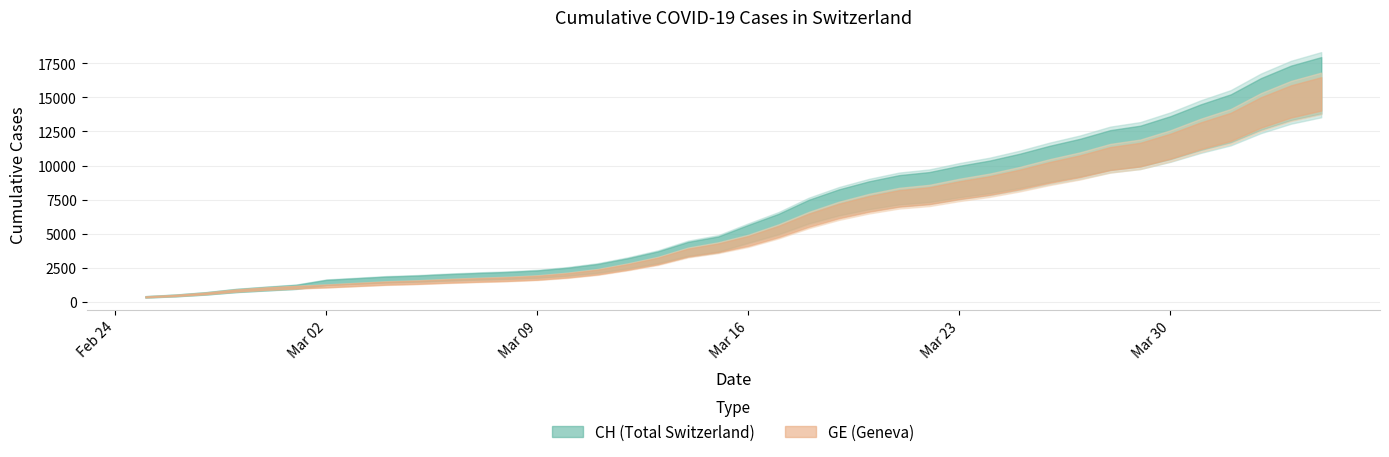

How many data points does each series have?

40